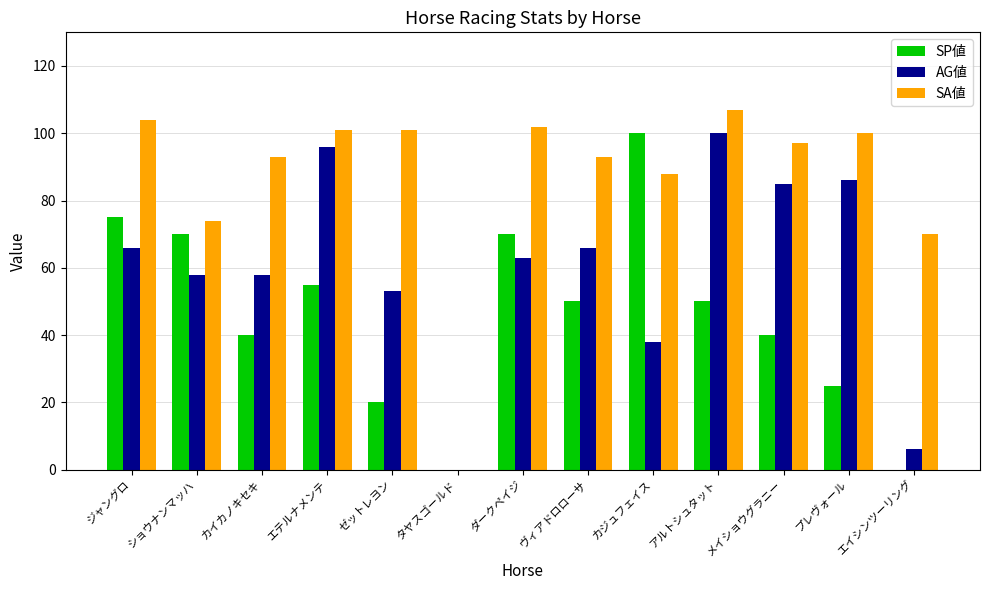

How many groups of bars are there?

13